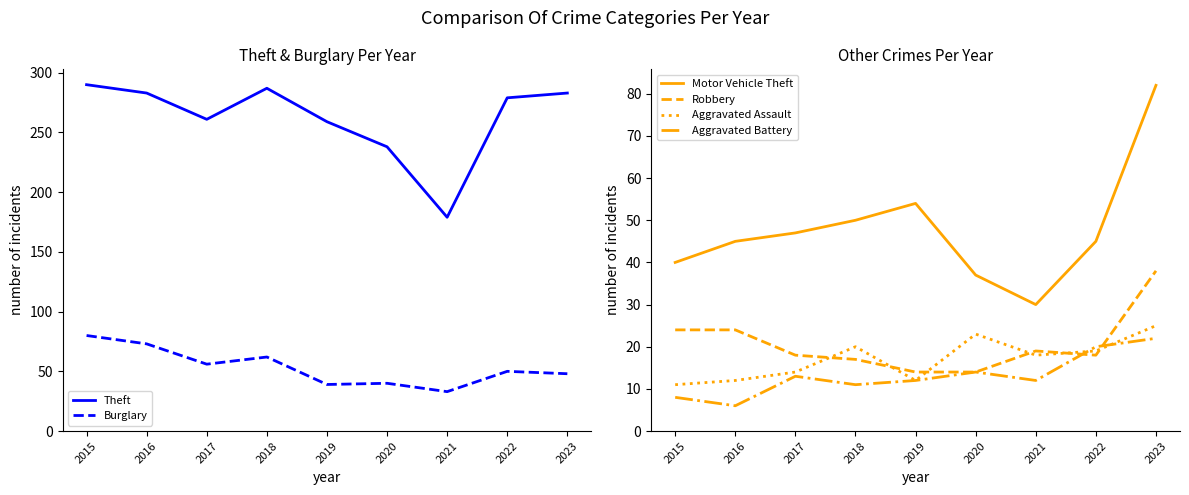

At how many categories does at least one series exceed 175?

9